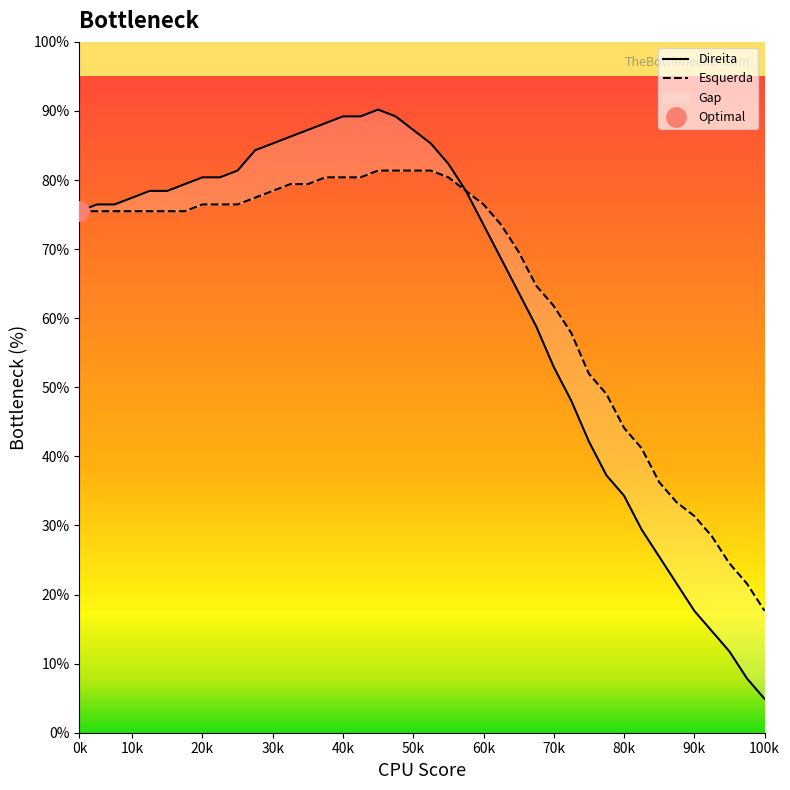

How many data points in Direita are above 307?

19